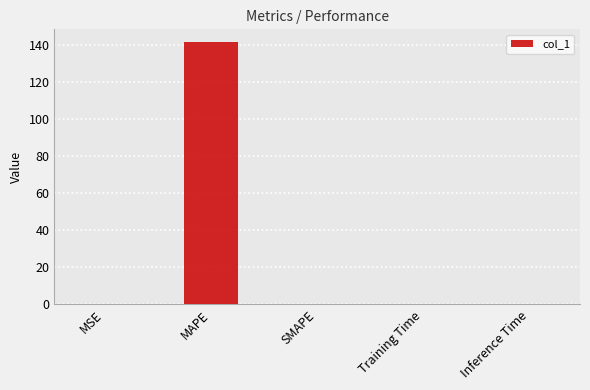

Which label corresponds to the largest value in the chart?

MAPE